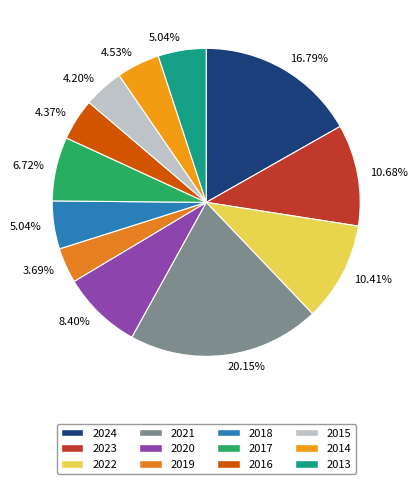

To the nearest percent, what percentage of the pie is 2015?

4%